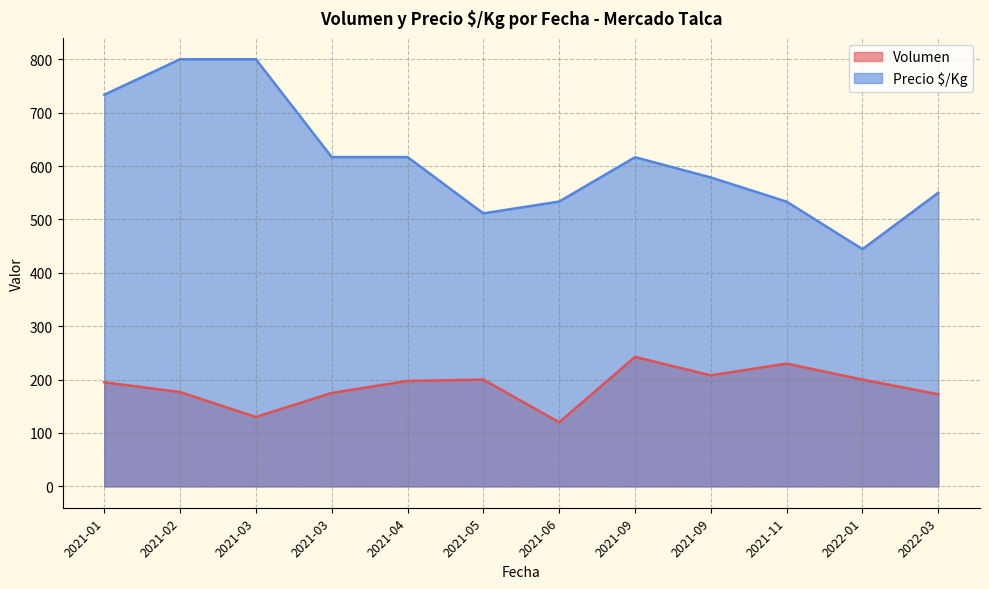

At 2022-03-09, list the series in order from smallest to largest.

Volumen, Precio $/Kg